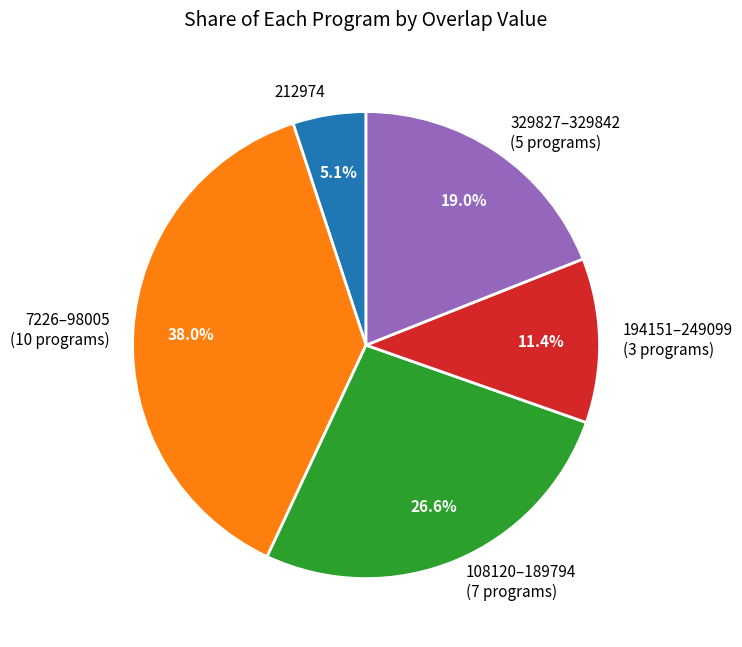

Does 7226–98005 (10 programs) represent more than half of the total?

No